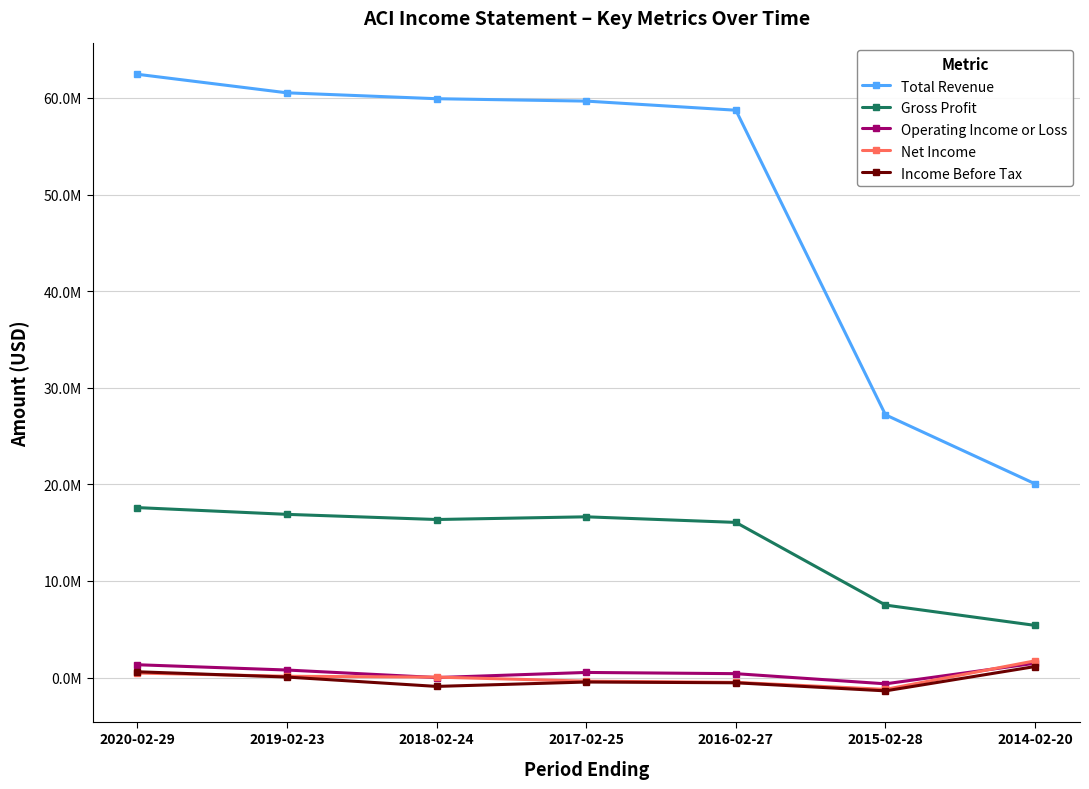

True or false: Total Revenue and Gross Profit cross at least once.

False